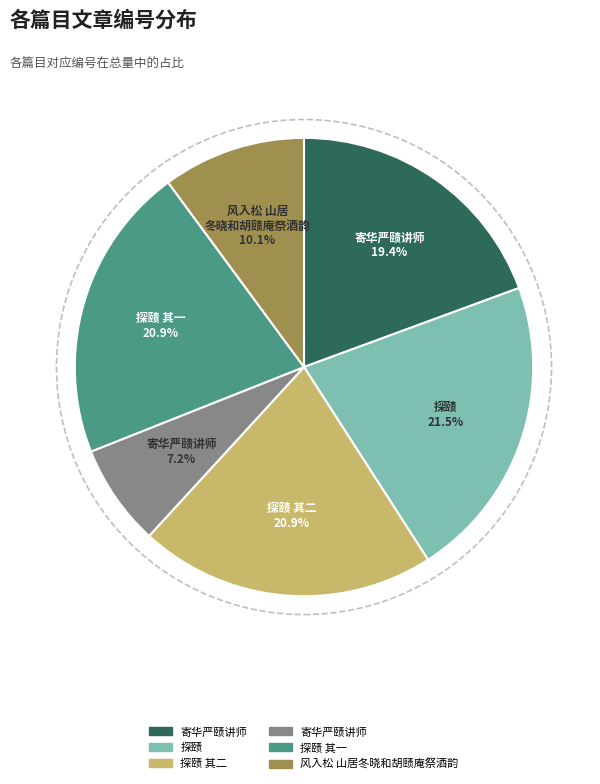

Does any single category account for the majority?

No